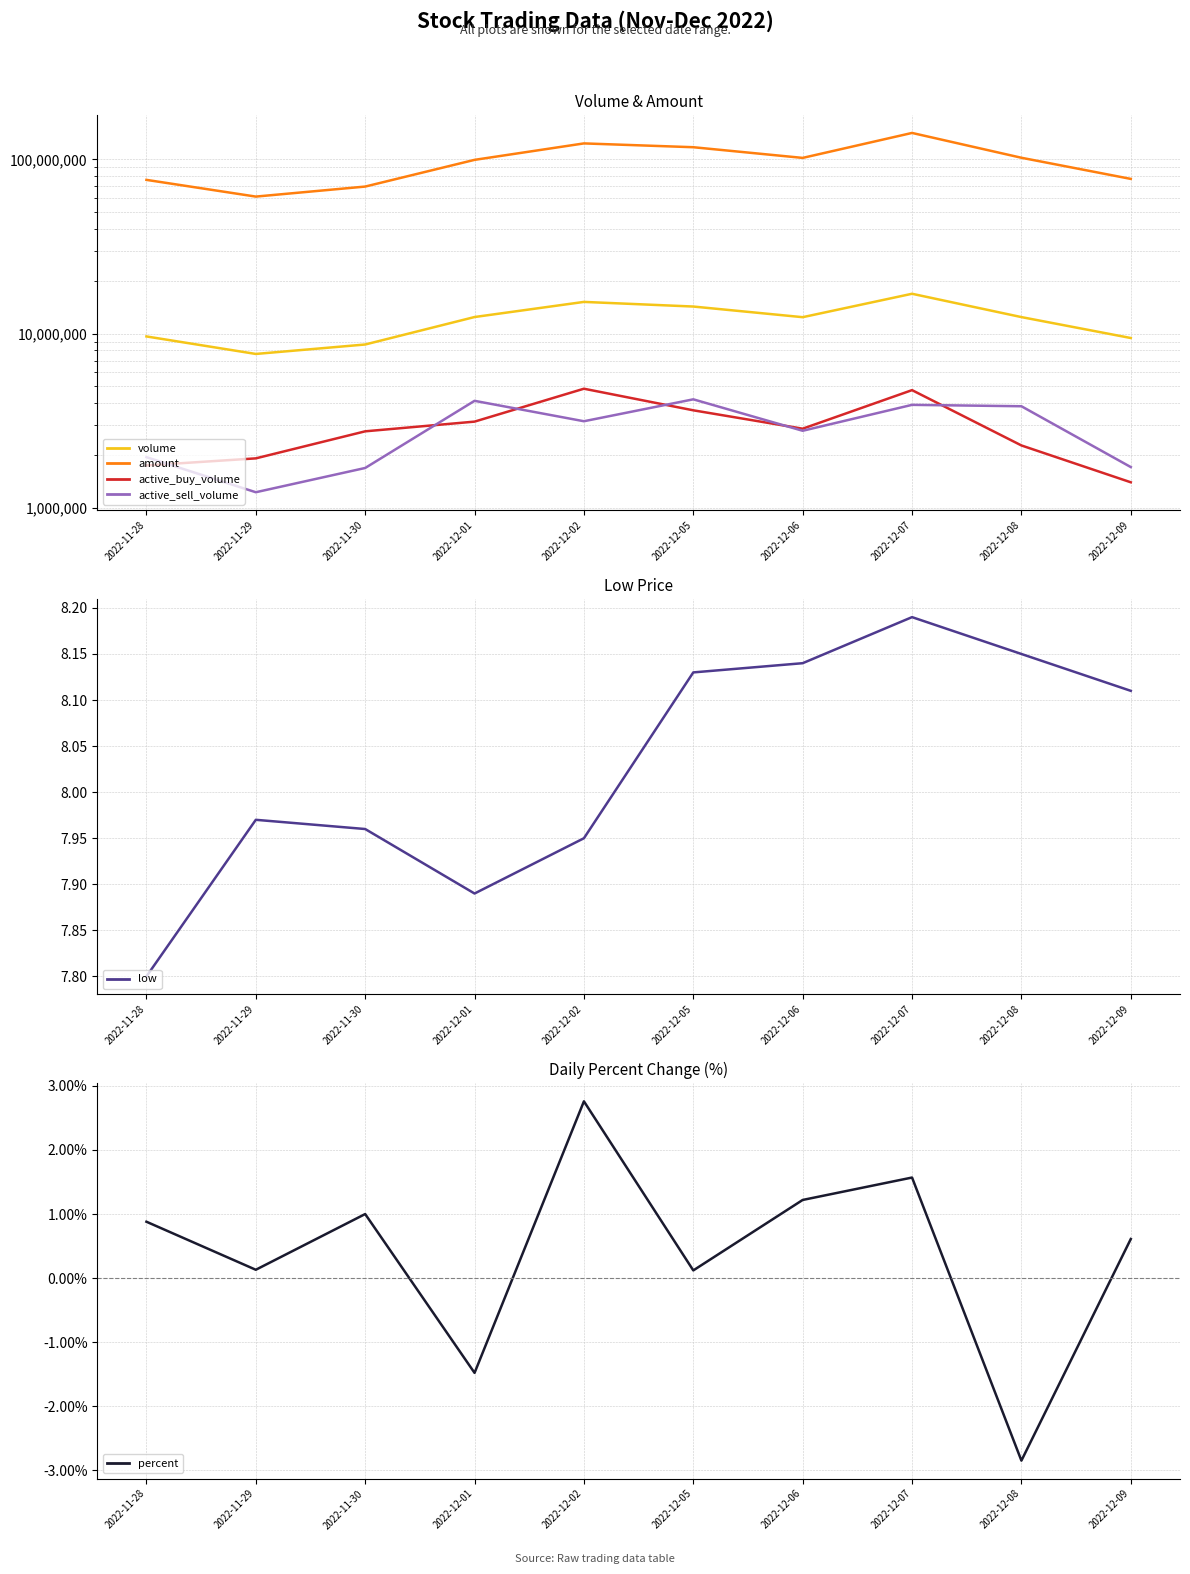

What is the label of the 6th point from the left?

2022-12-05